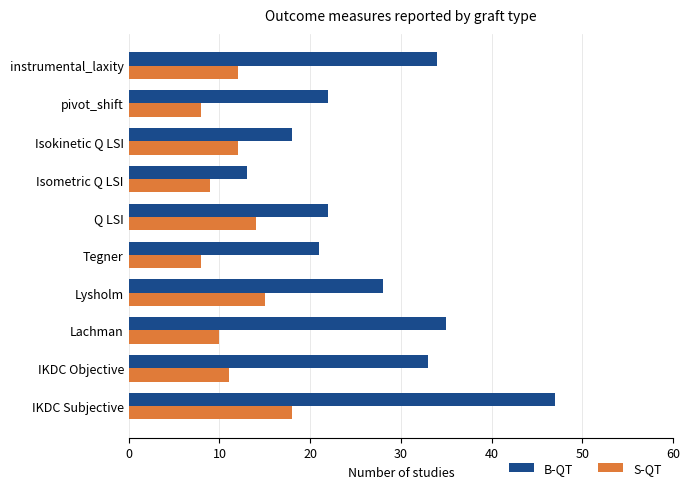

At which category is the sum across all series the highest?

IKDC Subjective